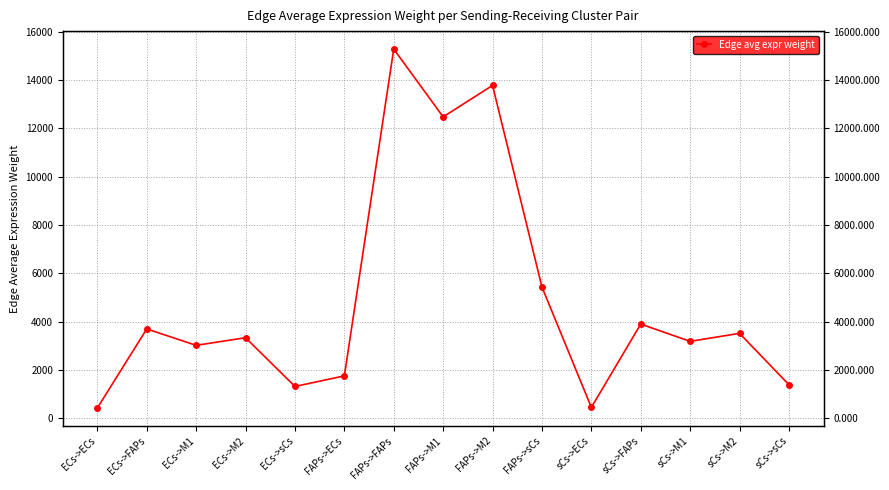

What is the change in value from FAPs->FAPs to sCs->ECs?

-14843.0